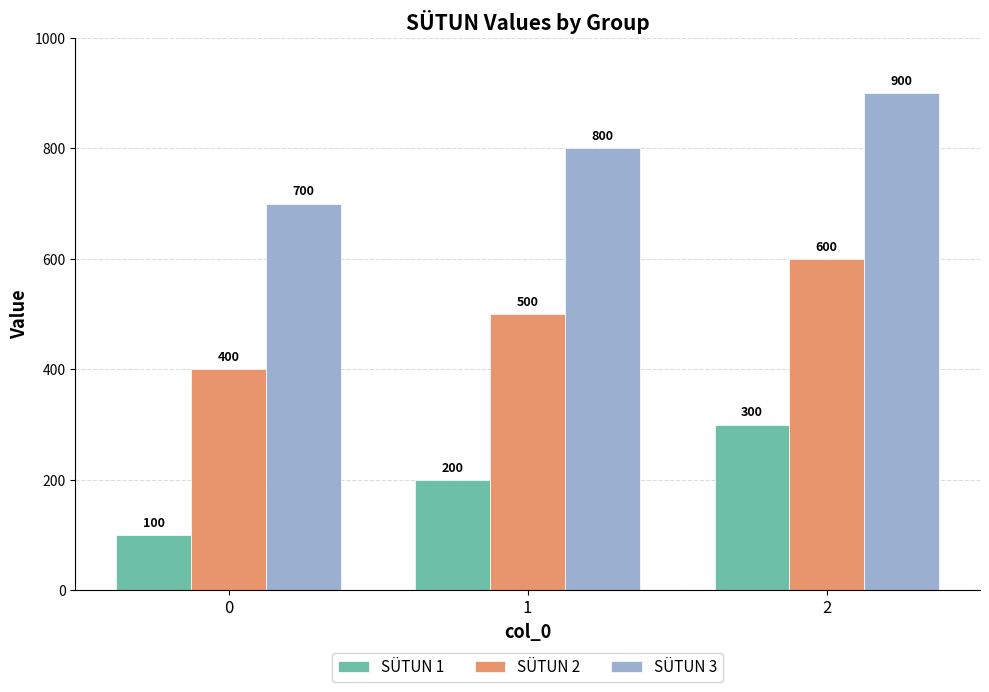

Rank the categories by SÜTUN 3 value from lowest to highest.

0, 1, 2